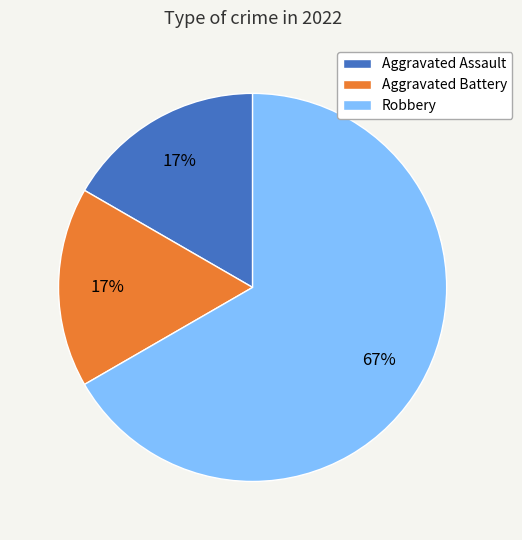

Combined, do Aggravated Battery and Aggravated Assault account for over 50%?

No